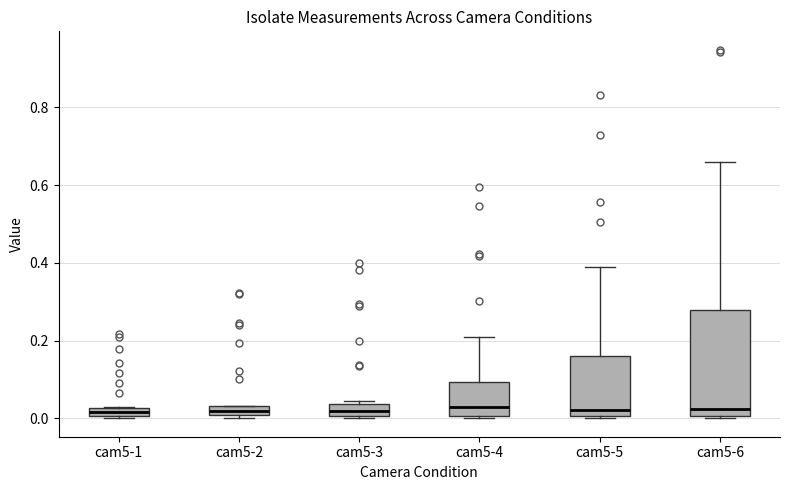

Where is the lower edge of the box for cam5-1 on the y-axis? The values are not printed on the chart, so give them approximately, as read against the axis.

0.00